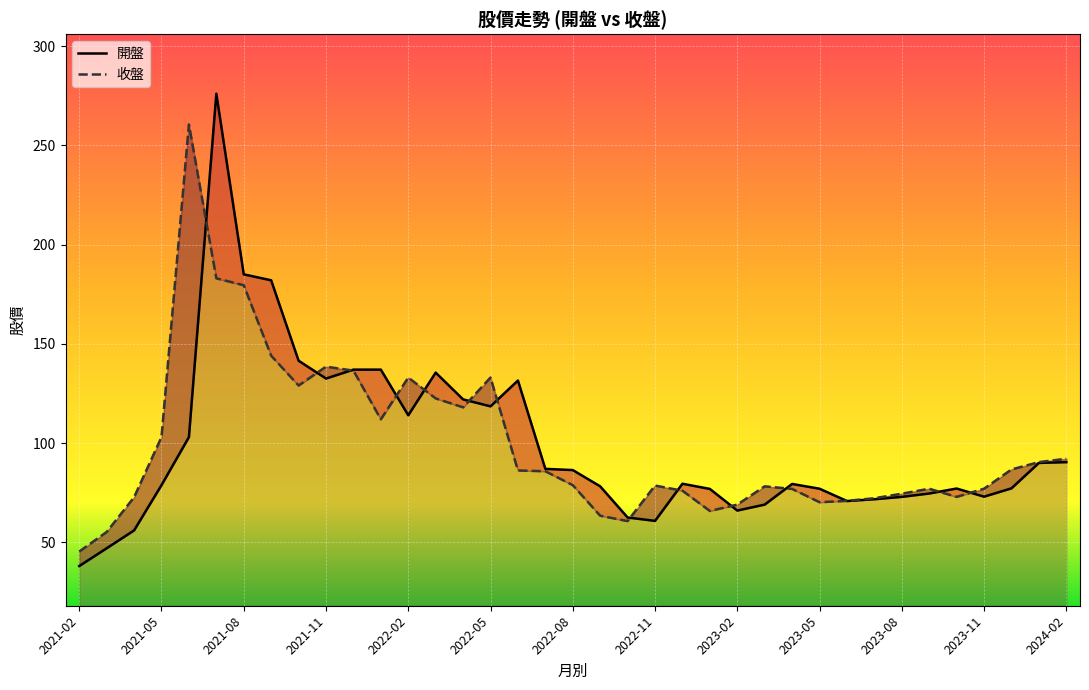

Does the chart display data point markers on the line(s)?

No